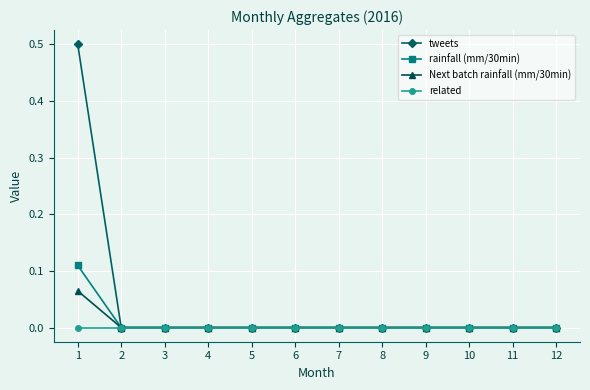

What is the greatest value displayed?

0.5